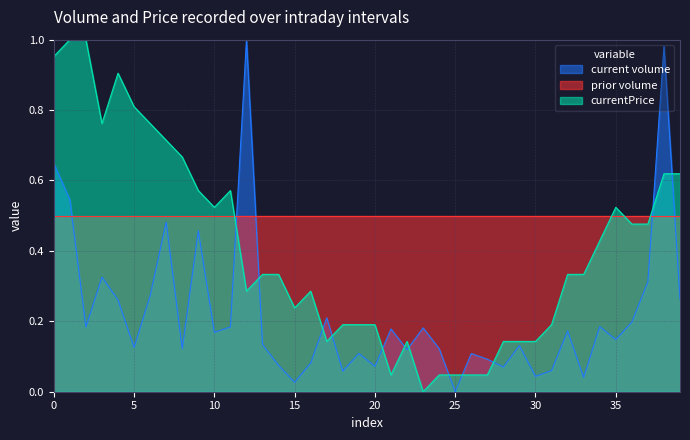

Which series has the largest total across all categories?

prior volume